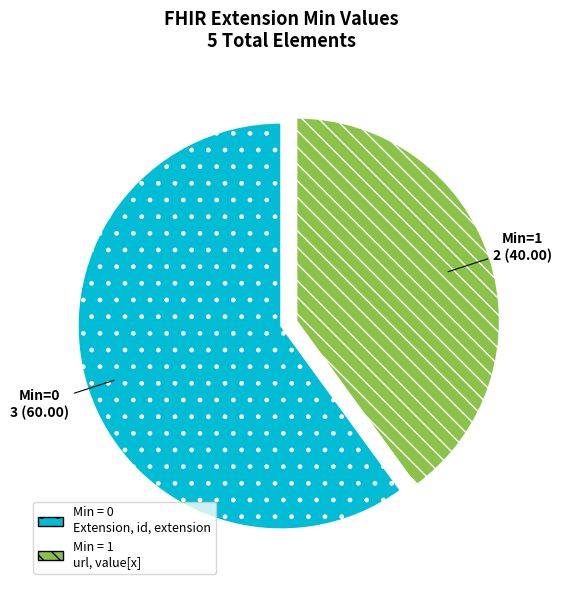

Is it true that Min = 1 url, value[x] is 28% of the pie?

False